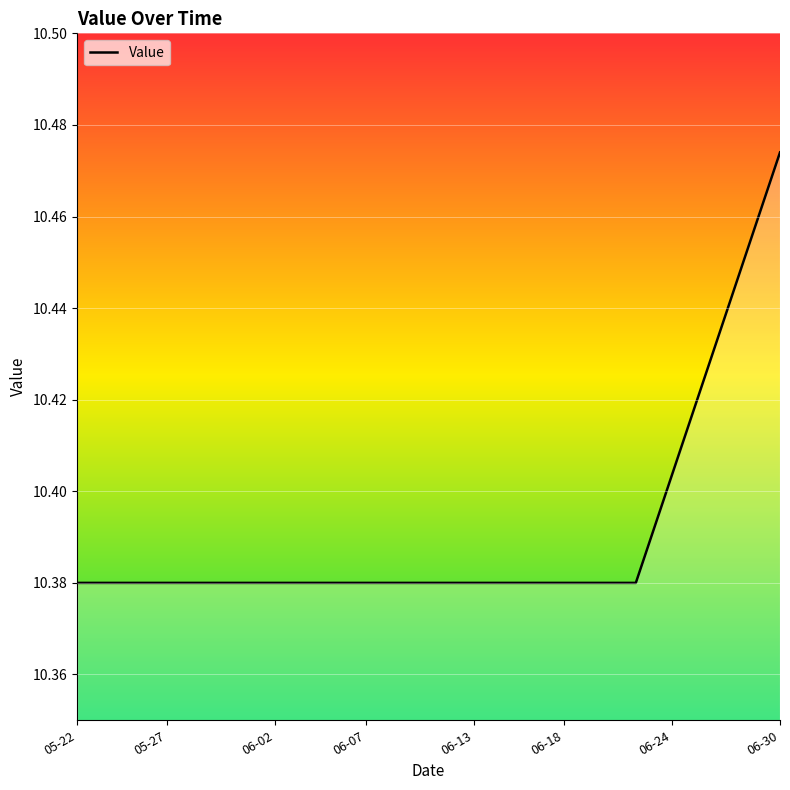

How many lines are shown in the chart?

1